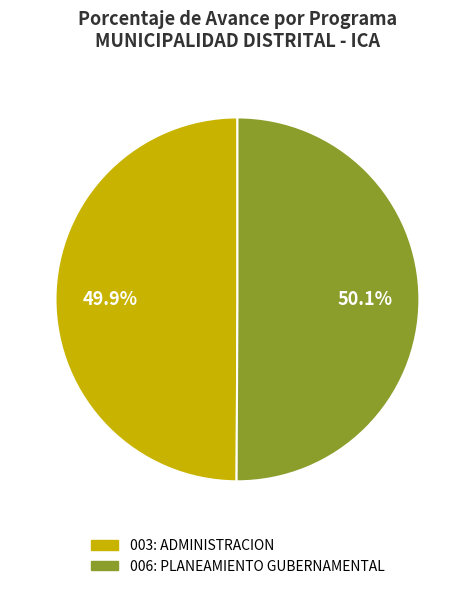

How many segments does this pie chart have?

2